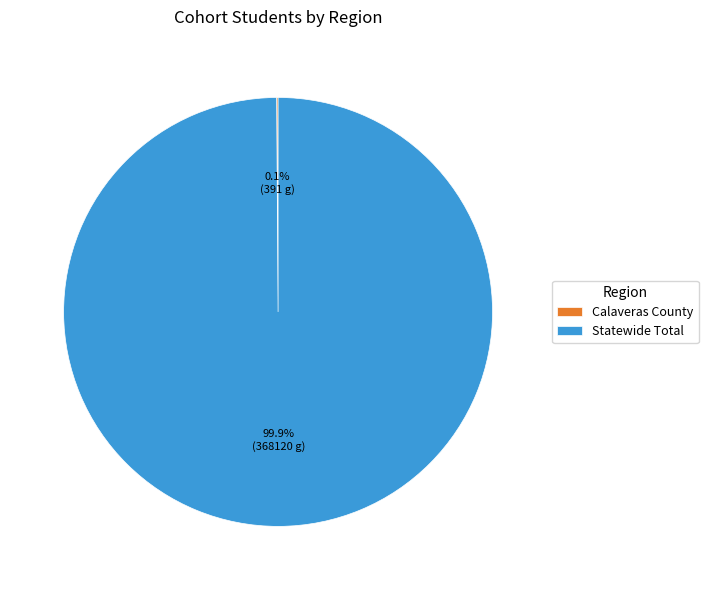

Does Statewide Total represent more than half of the total?

Yes